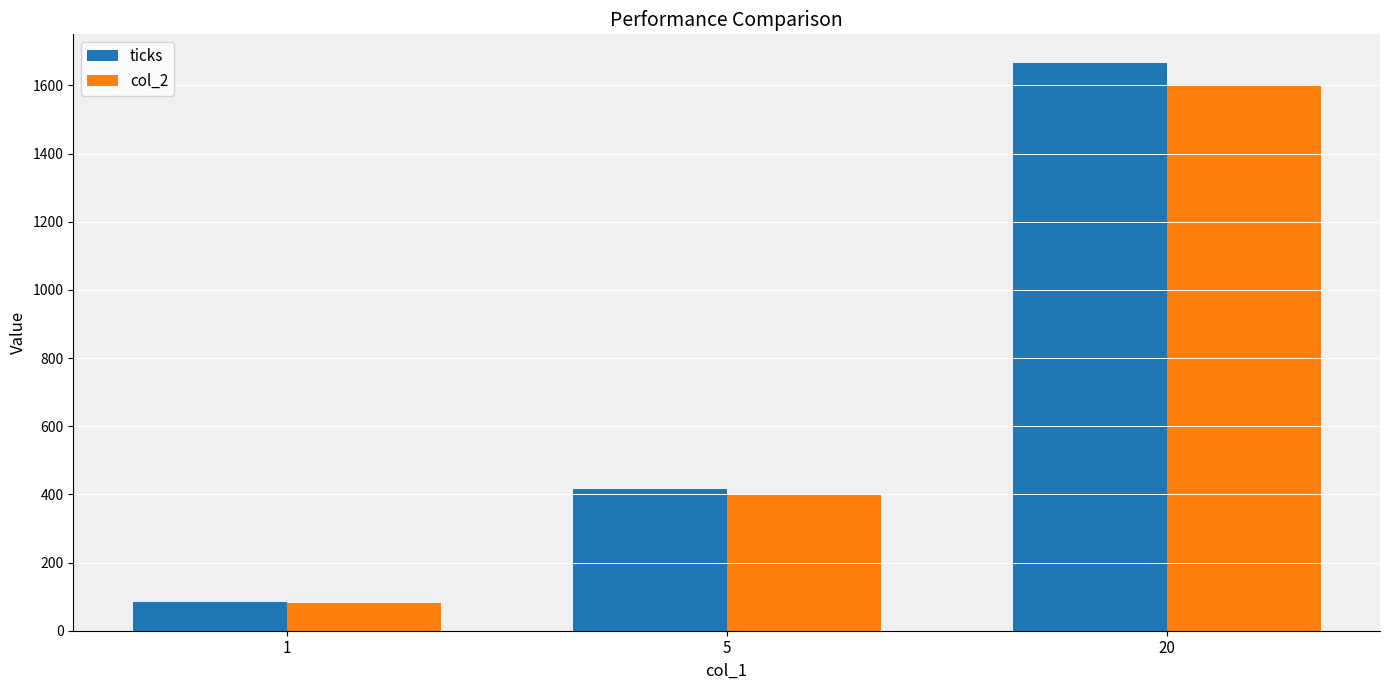

What is the maximum value shown in the chart?

1666.7